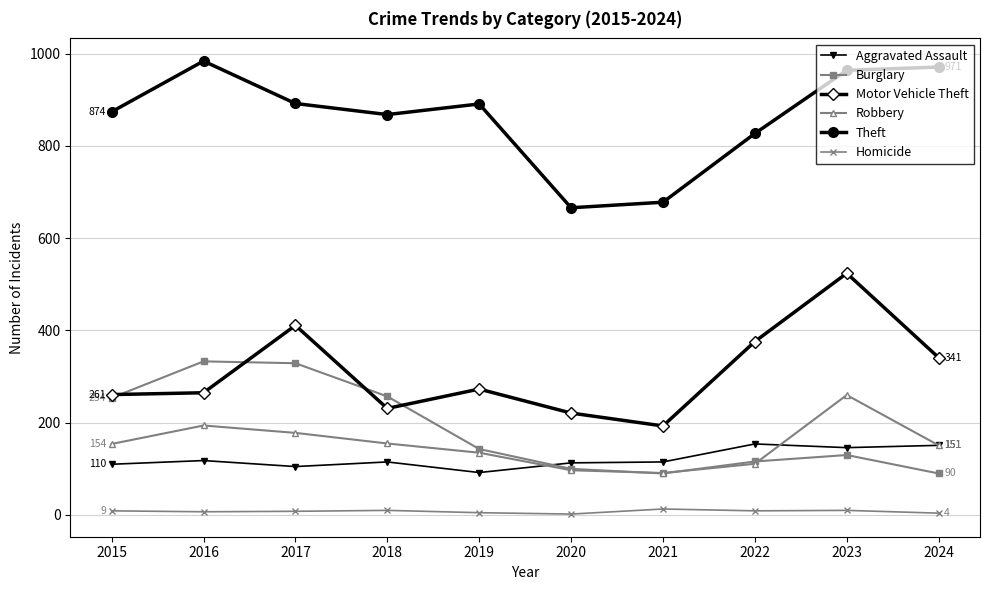

What is the difference between the maximum and minimum values in the Aggravated Assault series?

62